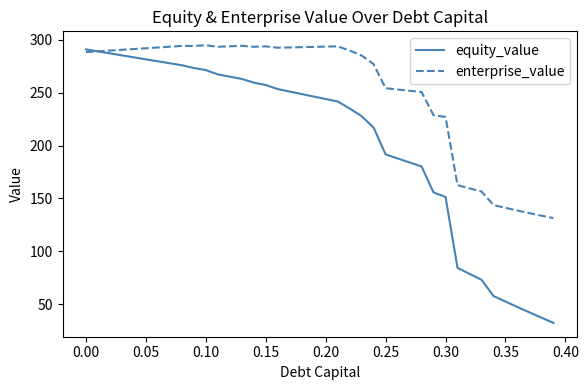

Which series has the largest total across all categories?

enterprise_value